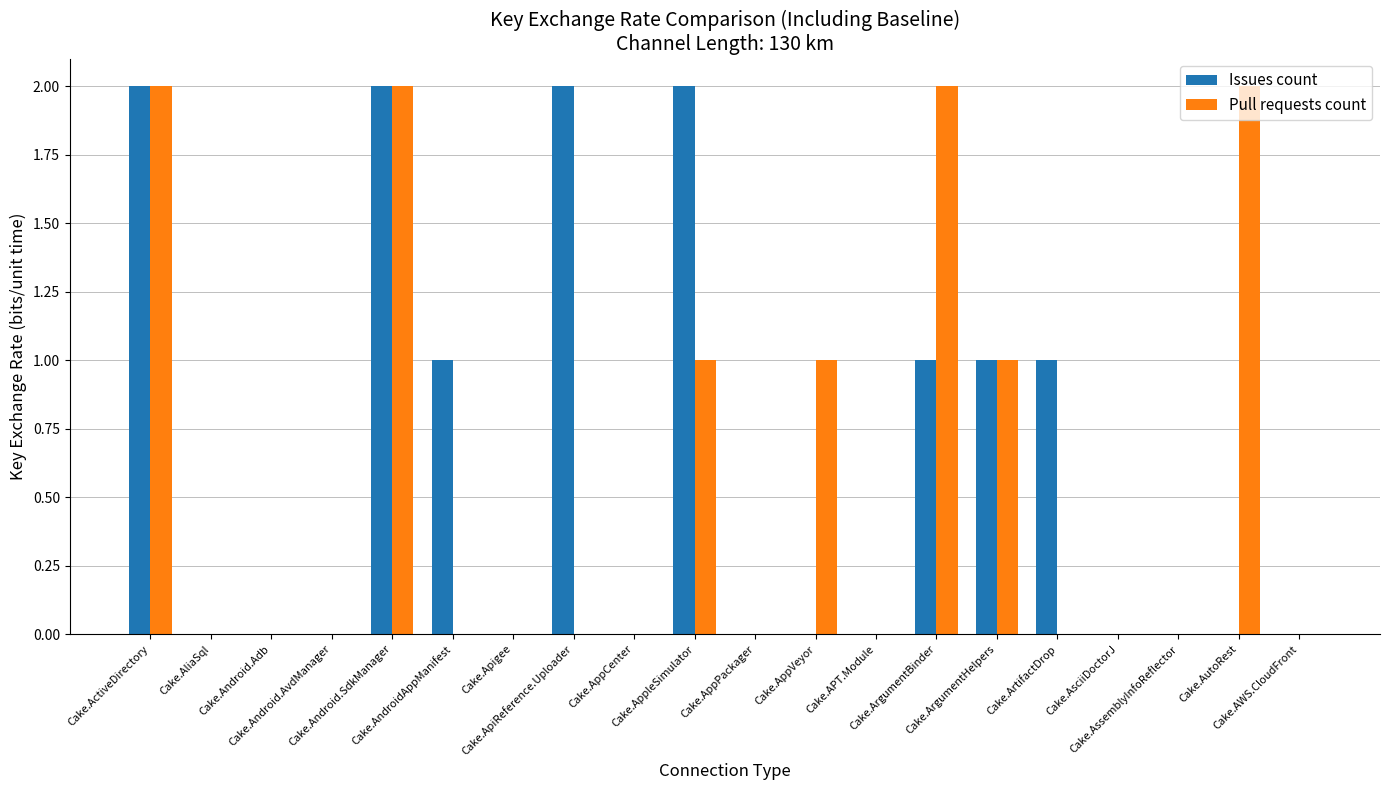

What is the sum of all Issues count values?

12